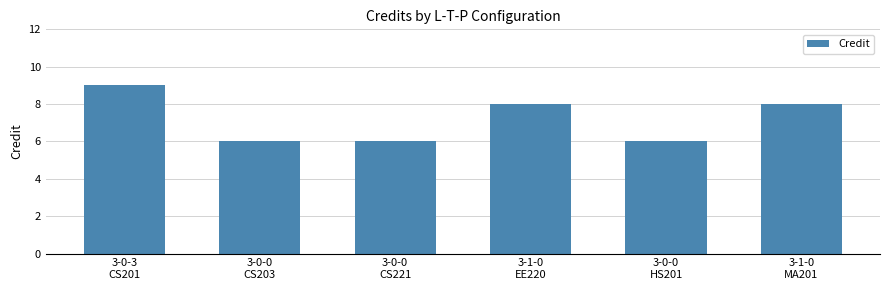

What is the smallest value displayed?

6